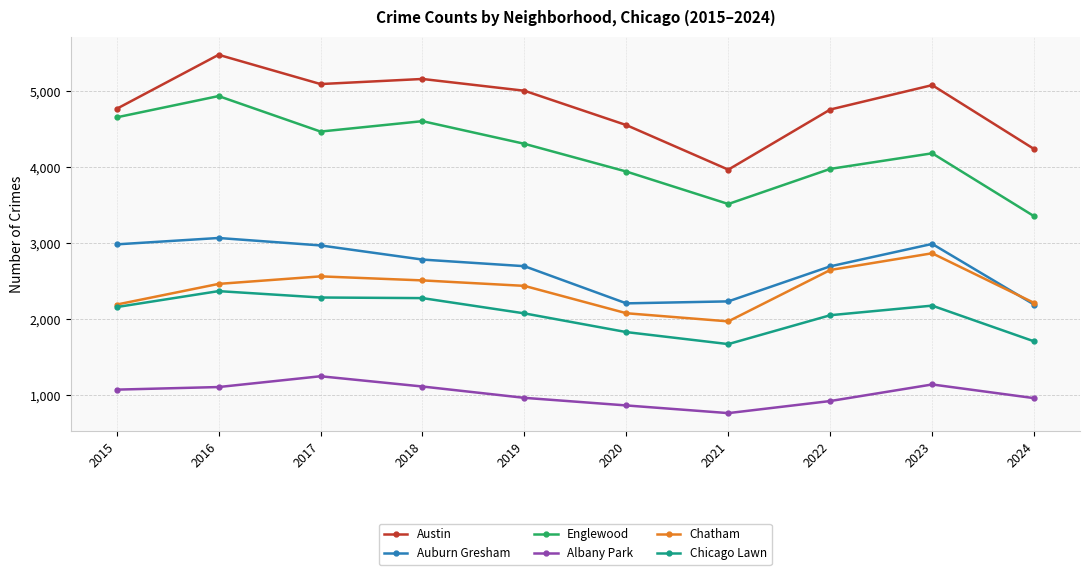

True or false: Albany Park and Auburn Gresham cross at least once.

False